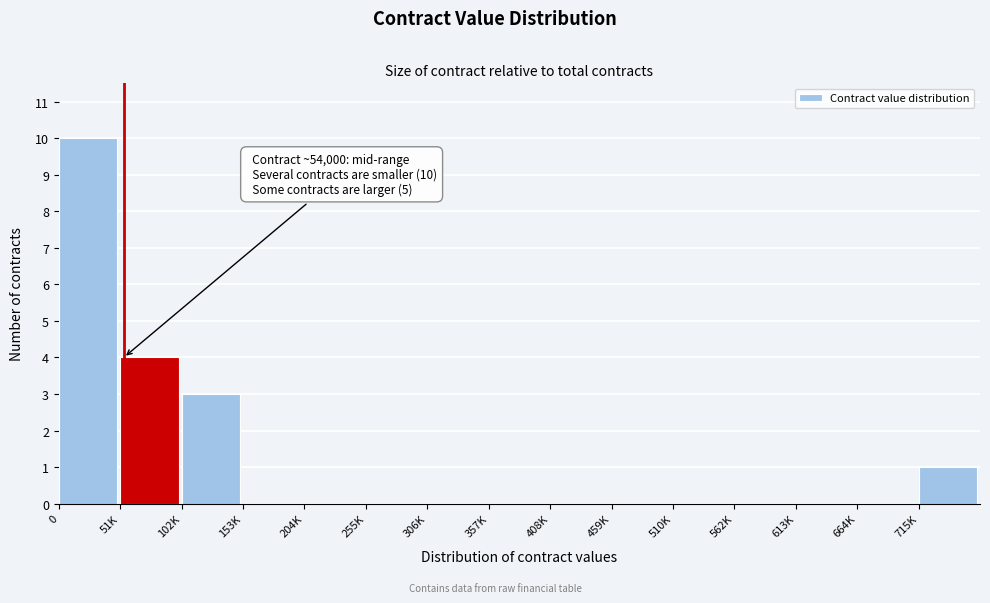

Reading left to right, what are all the values shown in this chart?

0=10	51K=4	102K=3	153K=0	204K=0	255K=0	306K=0	357K=0	408K=0	459K=0	510K=0	562K=0	613K=0	664K=0	715K=1